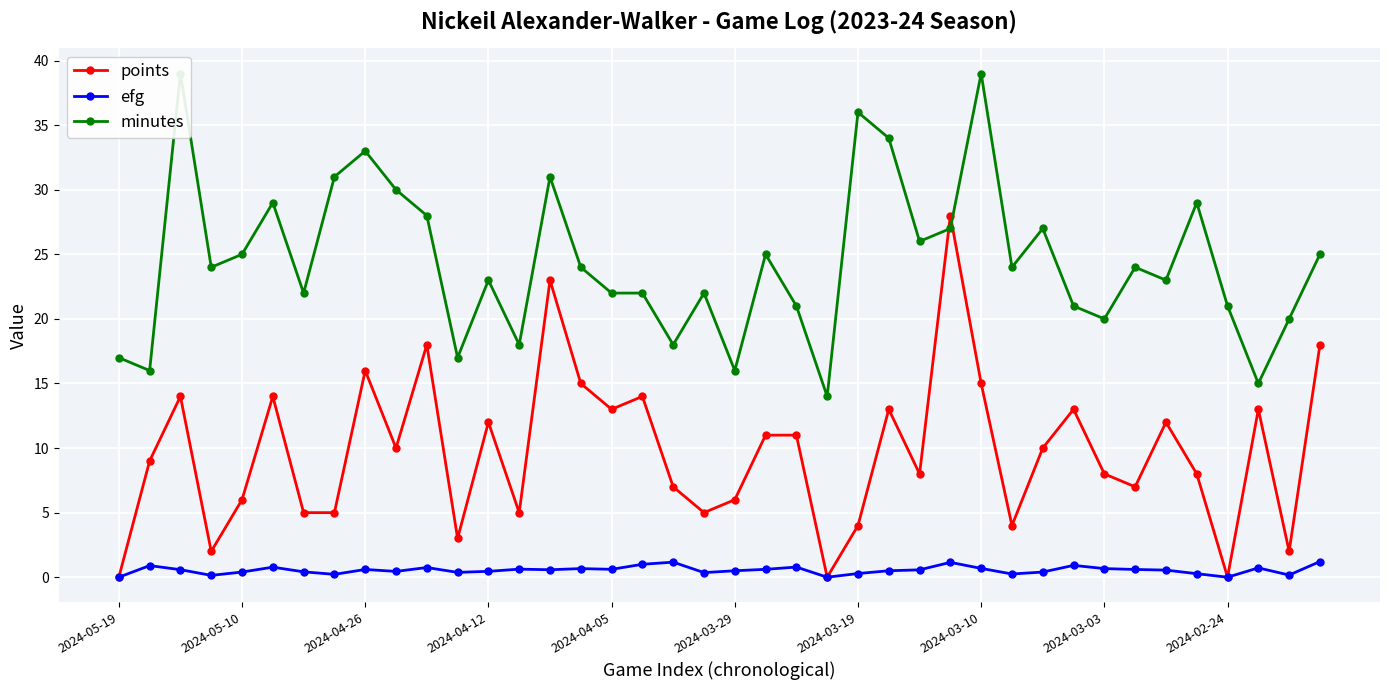

True or false: efg has more than 1 interior local peaks.

True